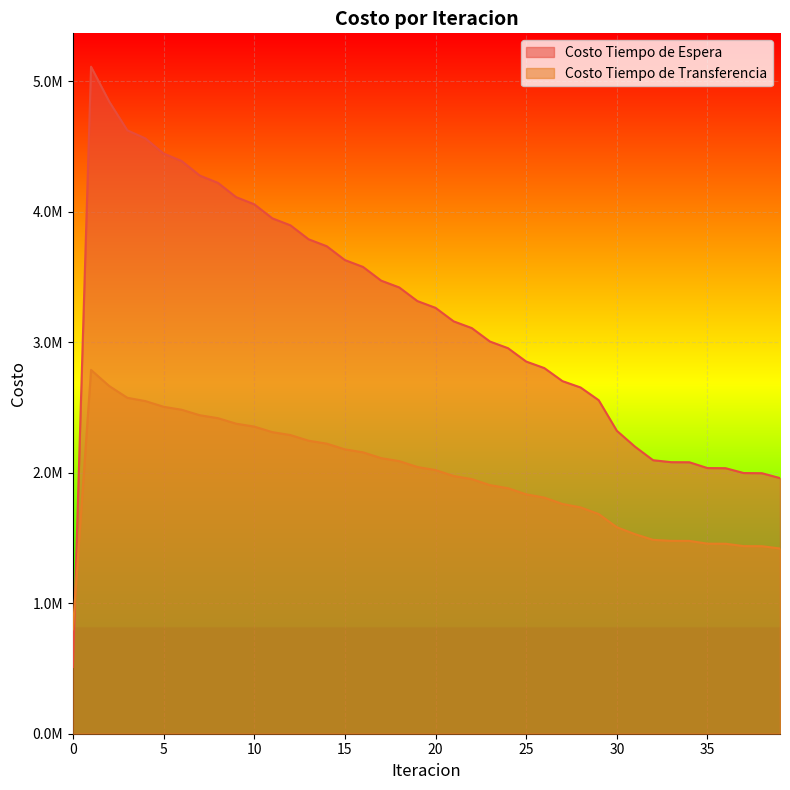

What is the value of the Costo Tiempo de Transferencia point at the 8th from the left?

2441120.8